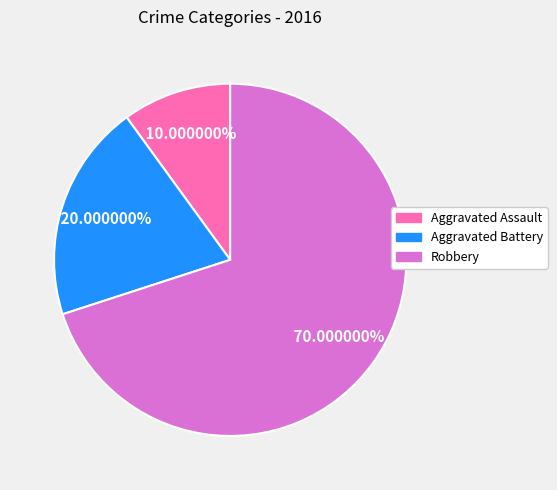

Rank the categories by value from highest to lowest.

Robbery, Aggravated Battery, Aggravated Assault